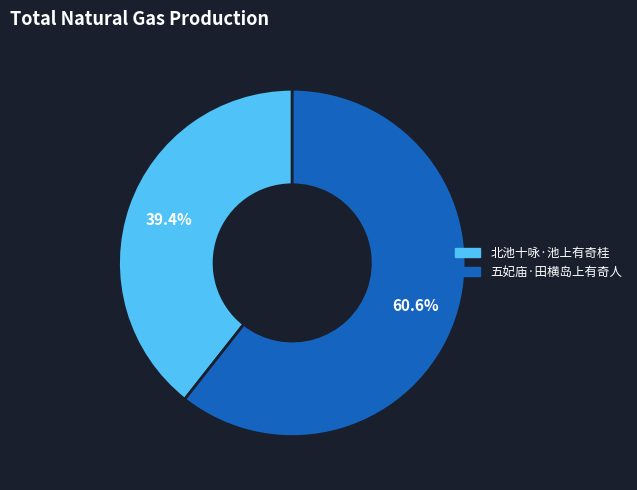

Which has a higher value, 五妃庙·田横岛上有奇人 or 北池十咏·池上有奇桂?

五妃庙·田横岛上有奇人